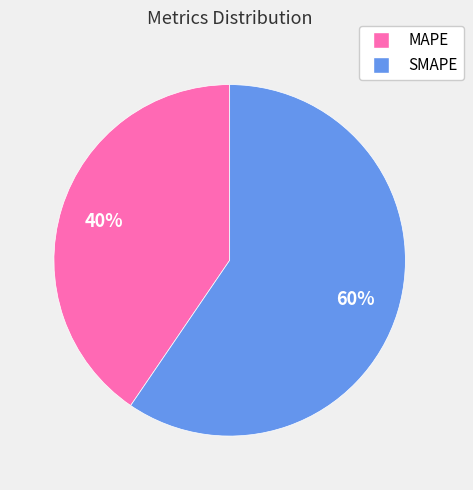

To the nearest percent, what percentage of the pie is MAPE?

40%